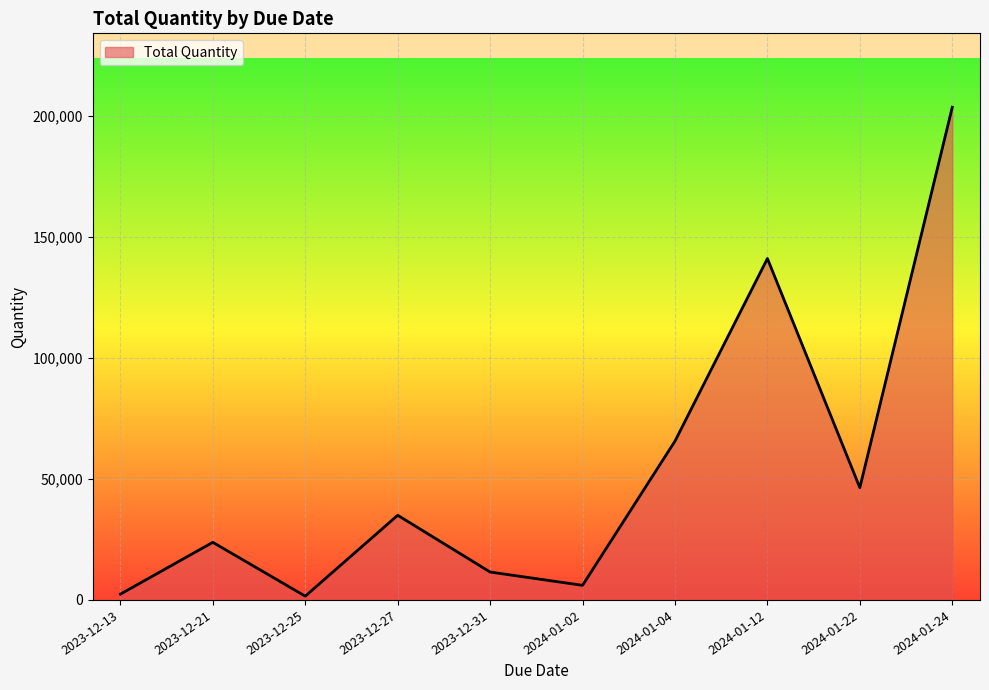

Which has a higher value, 2024-01-02 or 2023-12-31?

2023-12-31